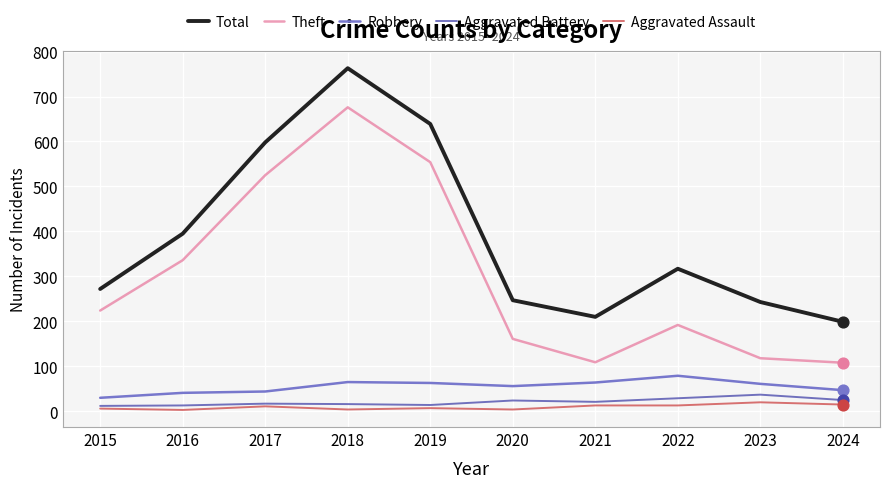

At how many categories does at least one series exceed 681?

1